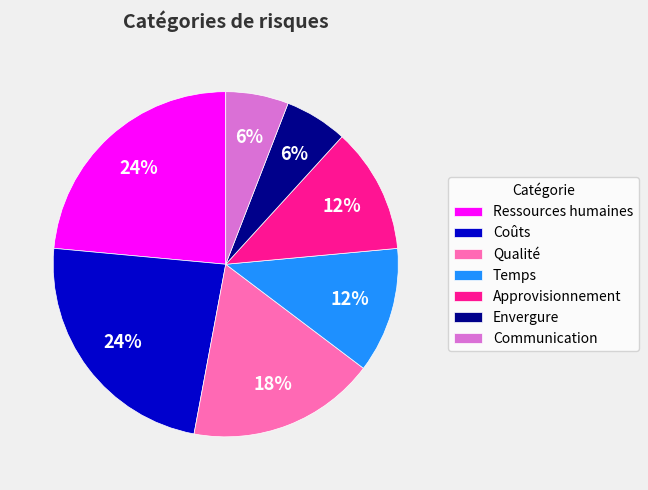

To the nearest percent, what is the average slice percentage?

14%